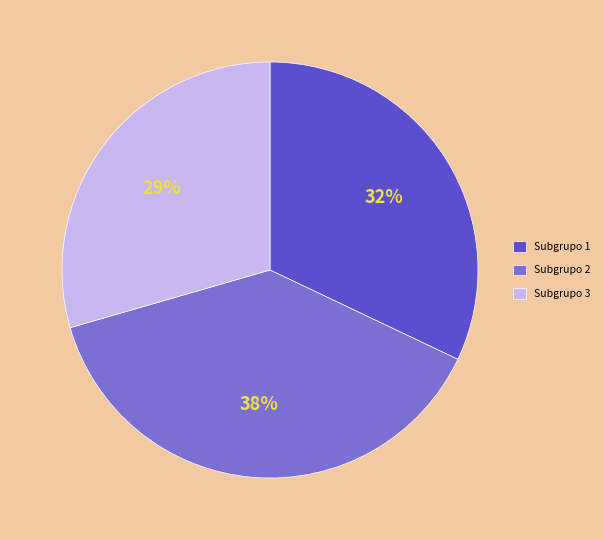

Rank the categories by value from highest to lowest.

Subgrupo 2, Subgrupo 1, Subgrupo 3